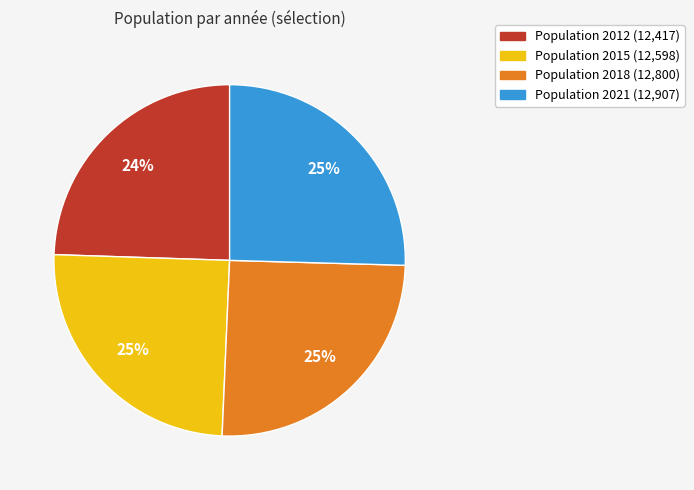

To the nearest percent, what is the average slice percentage?

25%